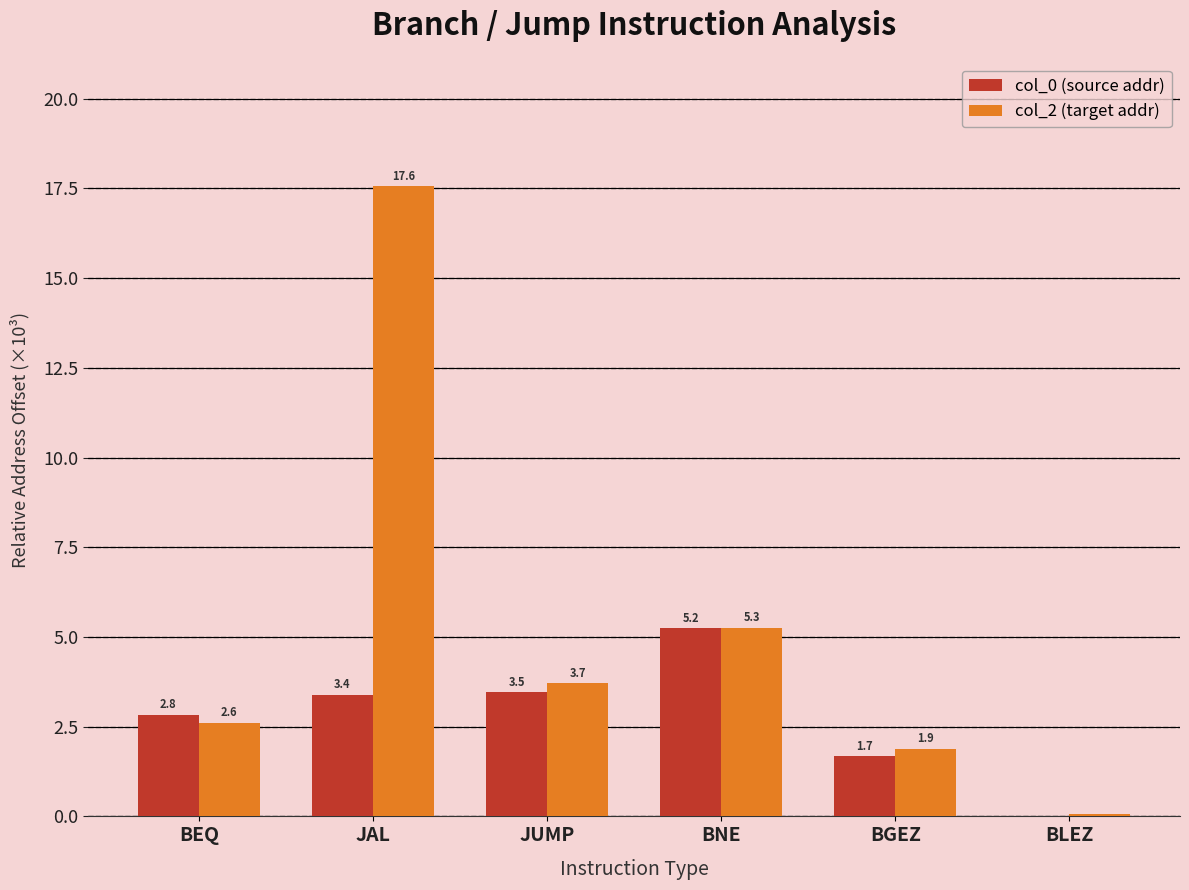

The col_0 (source addr) series shows -2.4 at BLEZ. True or false?

False